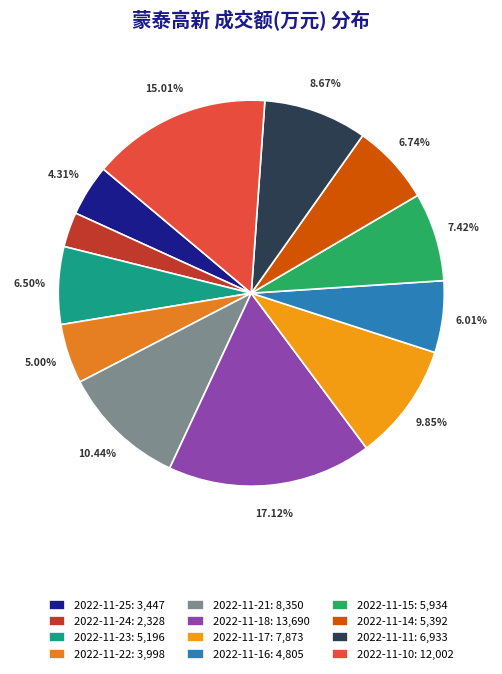

To the nearest percent, what is the difference between the 2022-11-21 and 2022-11-24 slice percentages?

8%